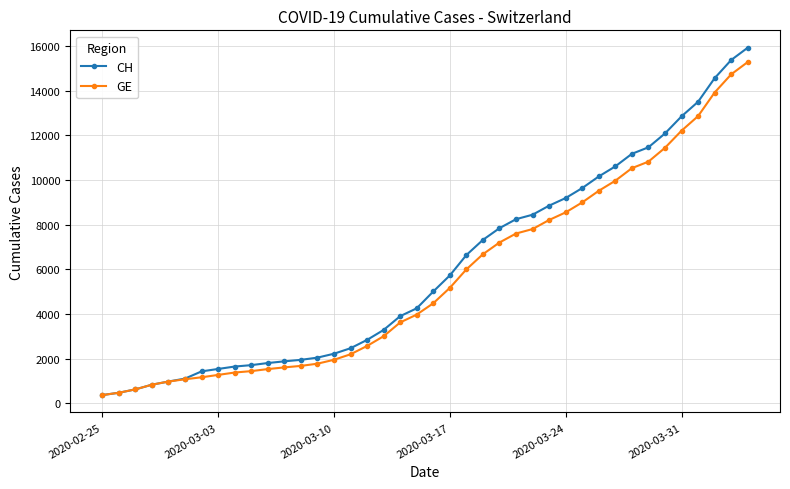

How many values in the GE series are below 4485?

20